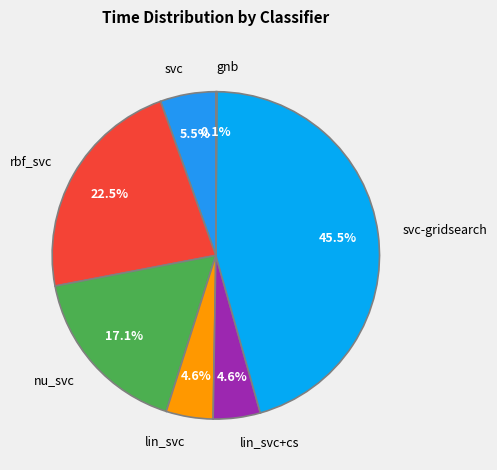

The lin_svc slice represents 10% of the pie. True or false?

False